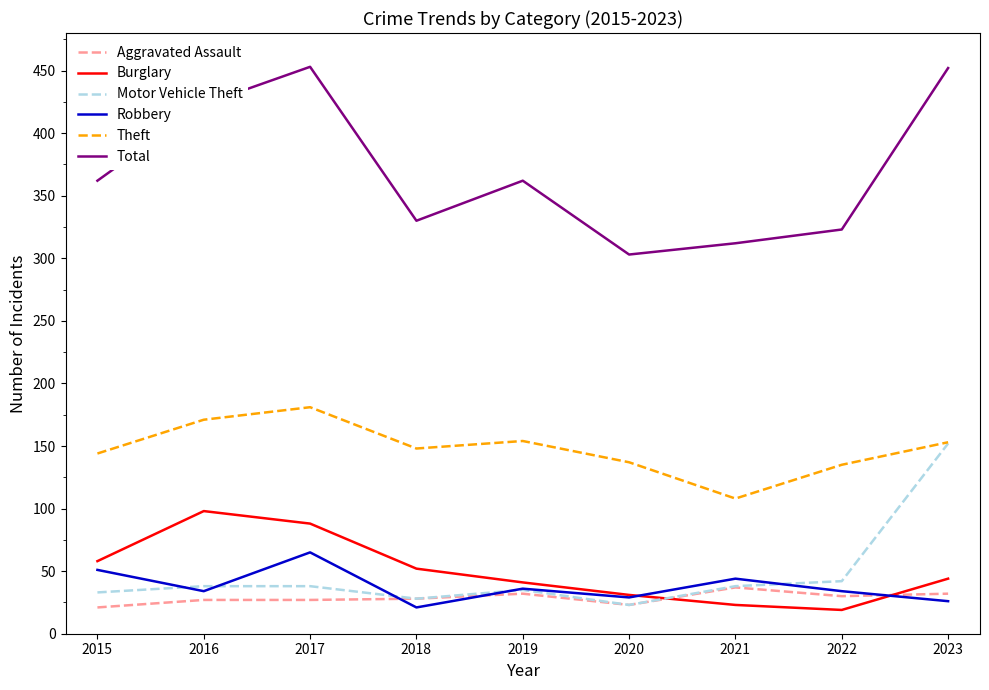

What is the greatest value displayed?

453